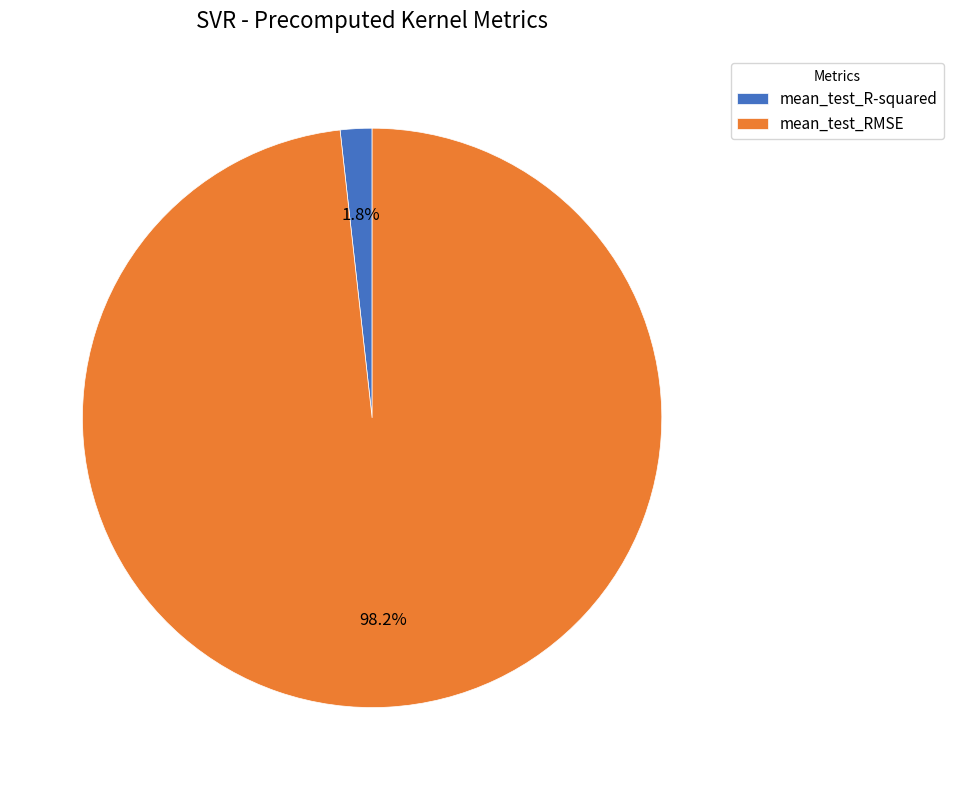

To the nearest percent, what percentage of the pie is mean_test_RMSE?

98%